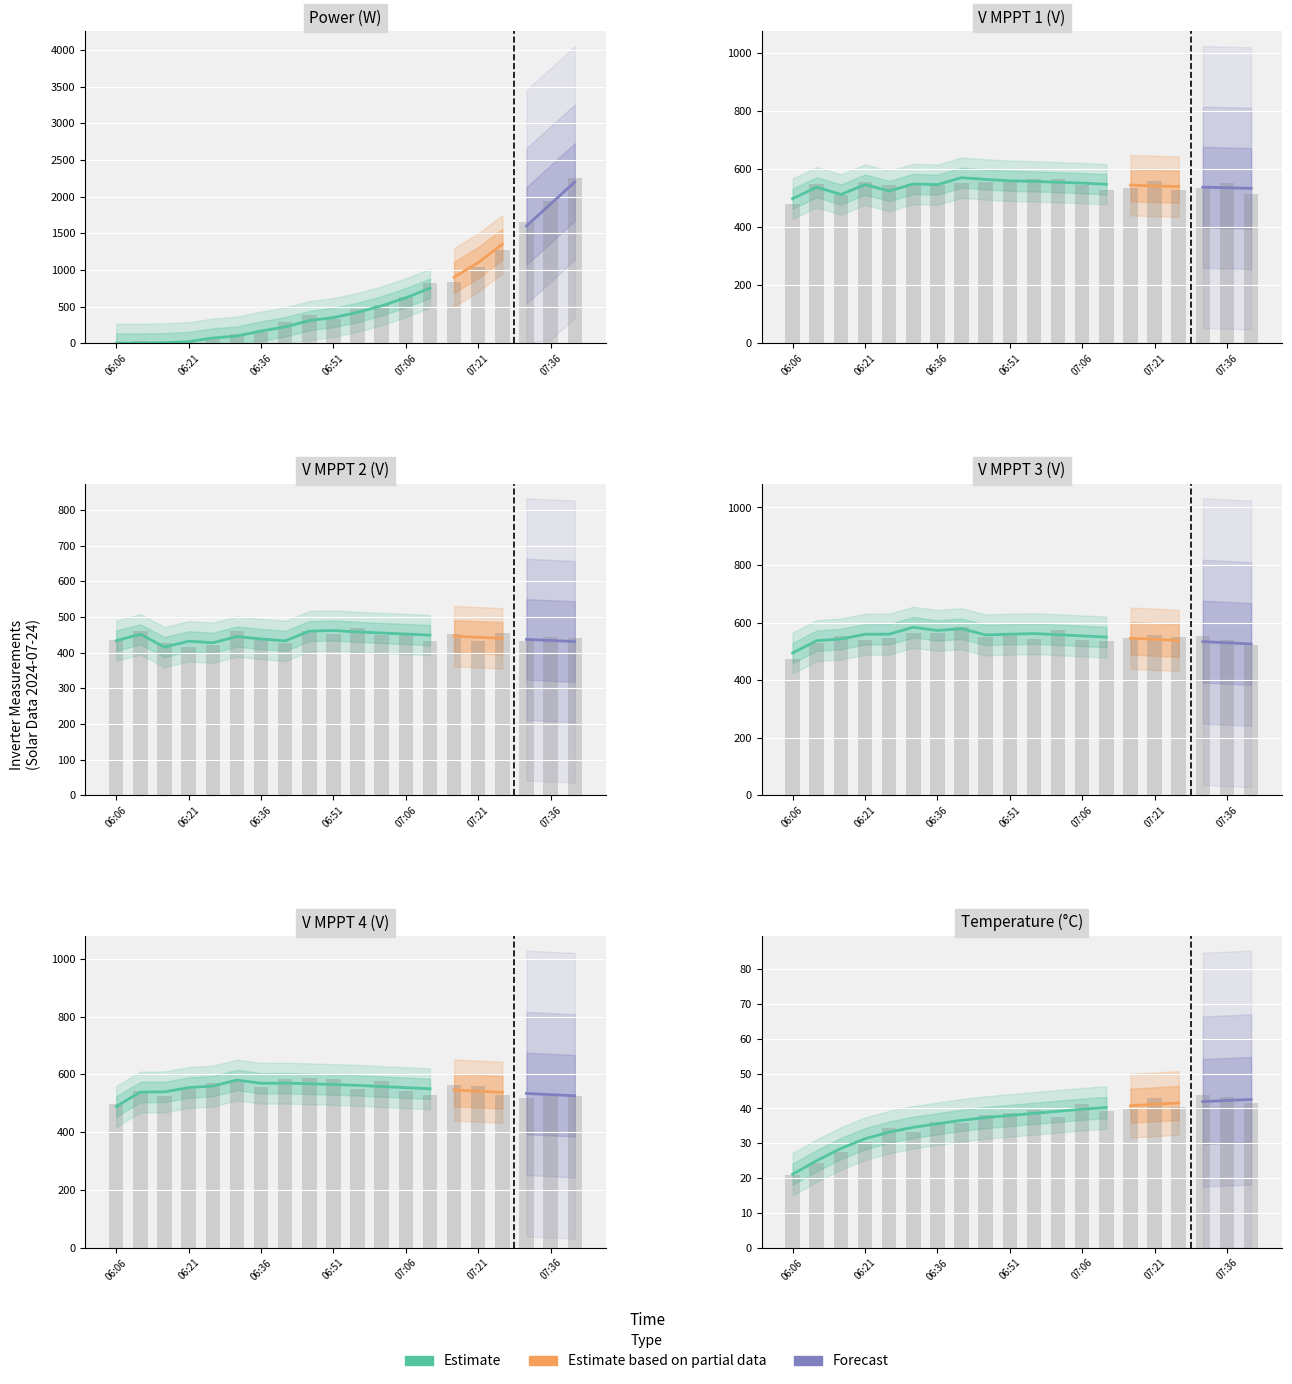

Where is Temperature nearest to the value 31?

06:21